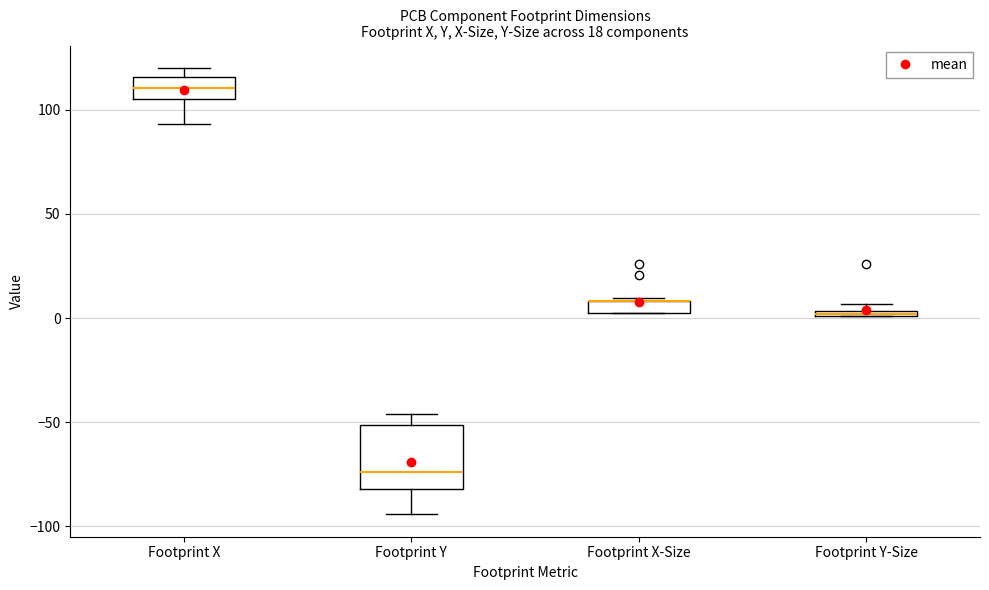

Which box is the tallest, from its lower edge to its upper edge?

Footprint Y